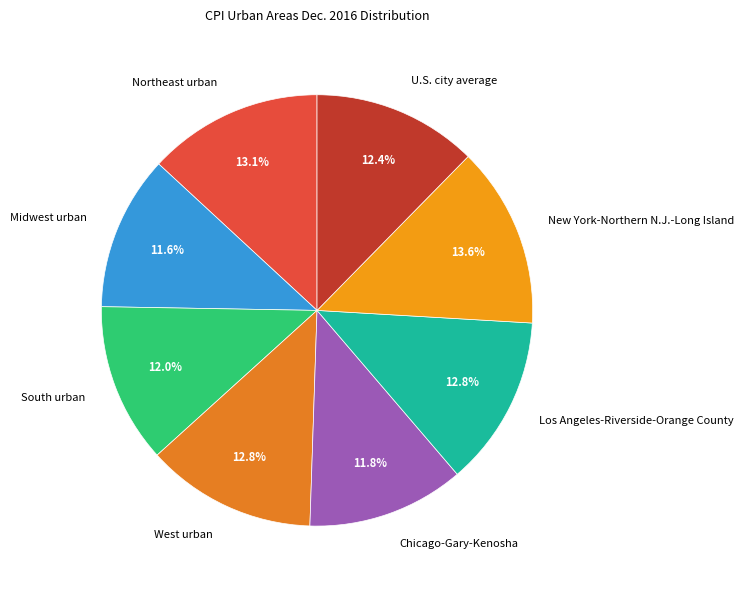

Is it true that South urban is 18% of the pie?

False